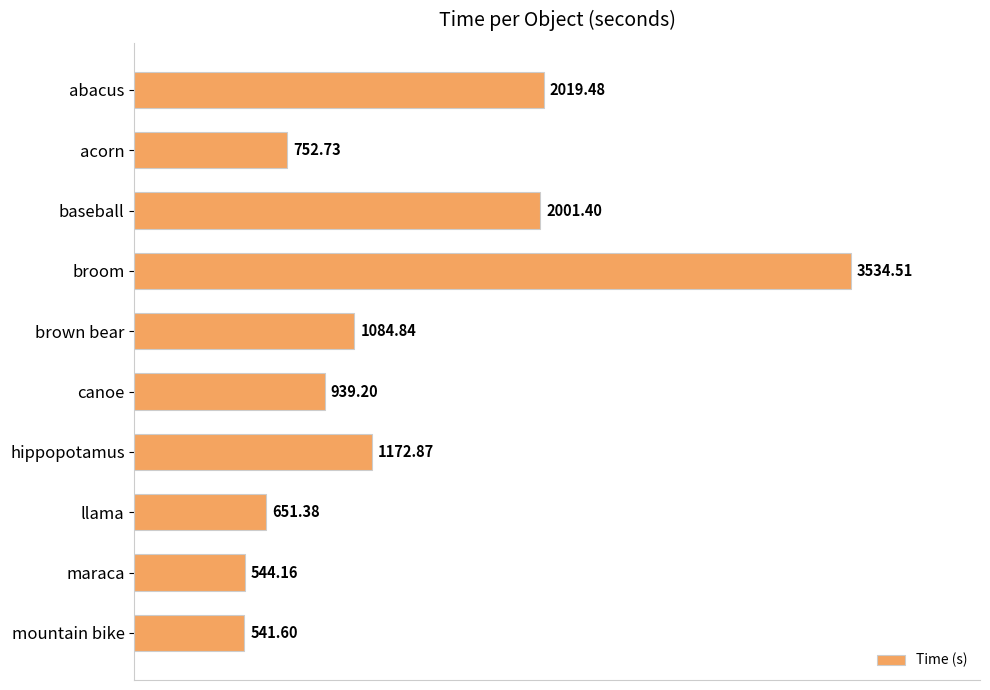

What is the change in value from baseball to maraca?

-1457.2